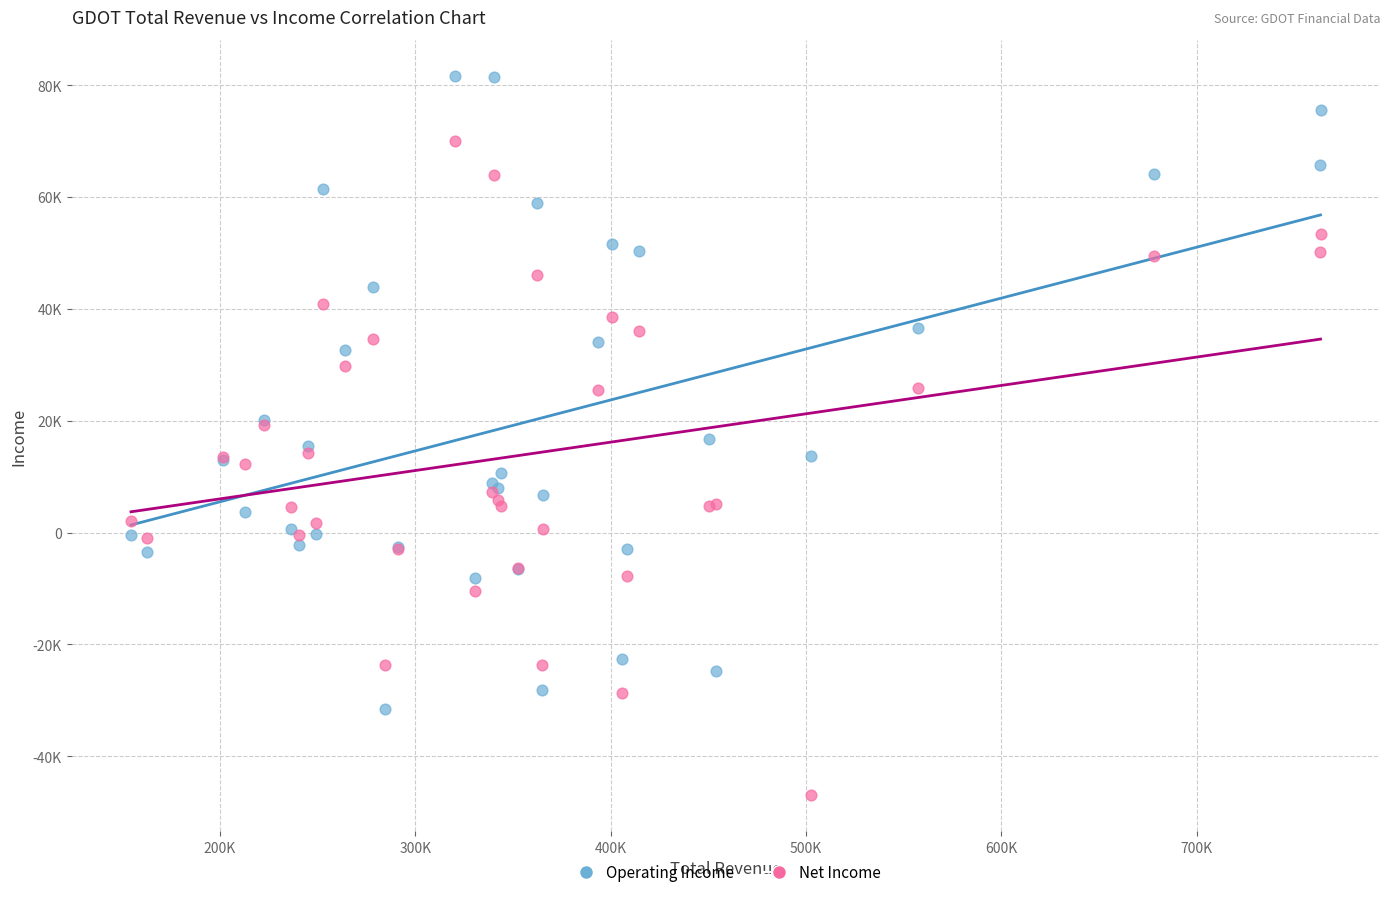

Which series reaches the minimum Y coordinate?

Net Income